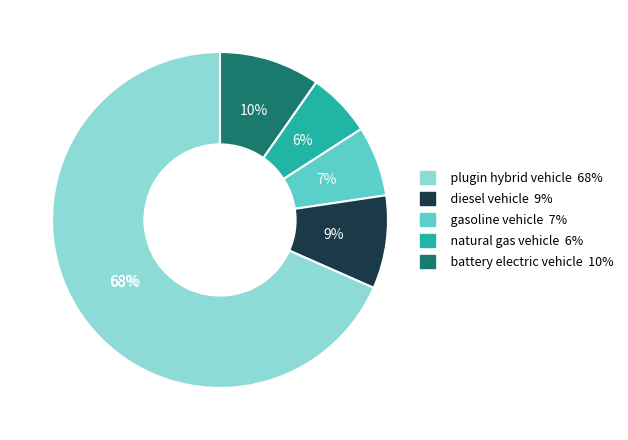

Which category has the smallest portion of the pie?

natural gas vehicle